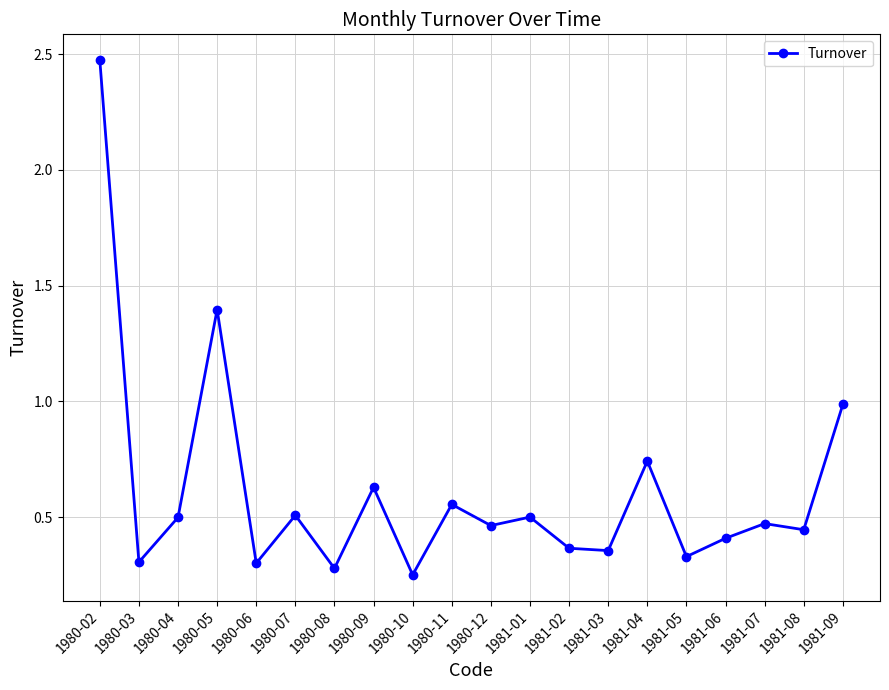

What is the difference between the maximum and minimum values?

2.2